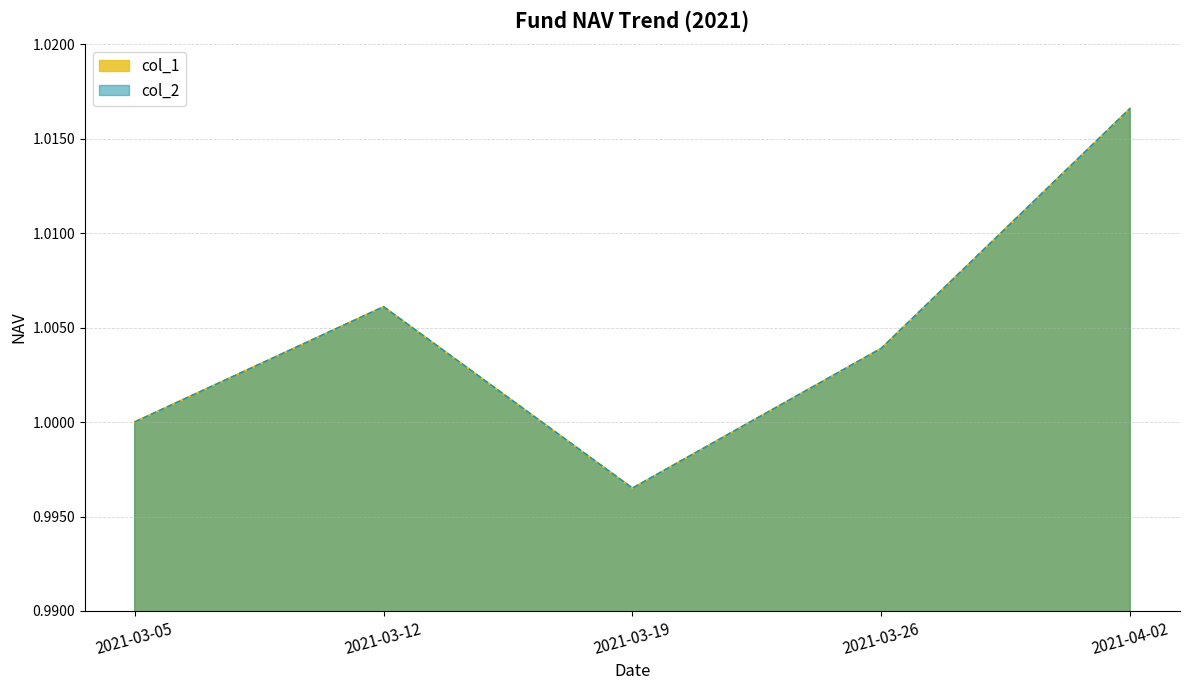

What is the sum of all col_2 values?

5.0